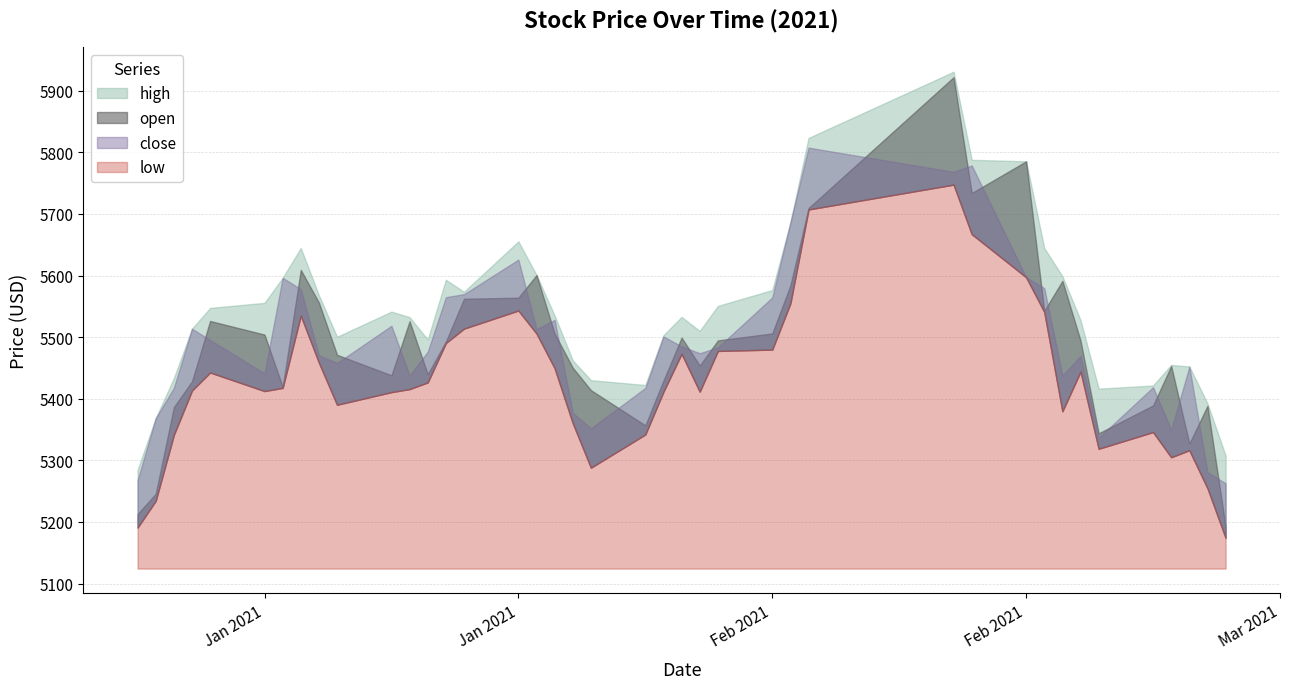

What position from the right is 2021-01-29?

21